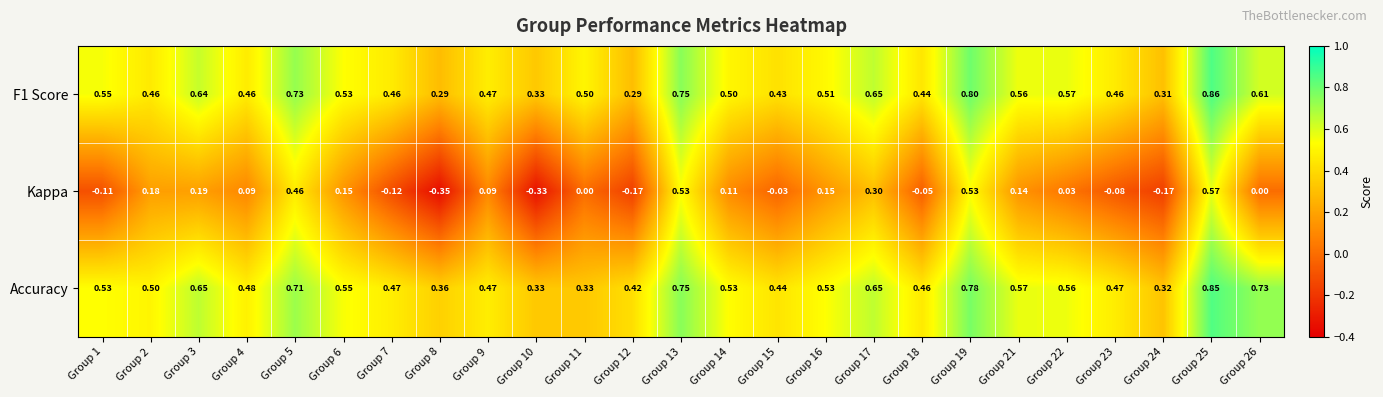

Which series has the widest spread of values?

Kappa